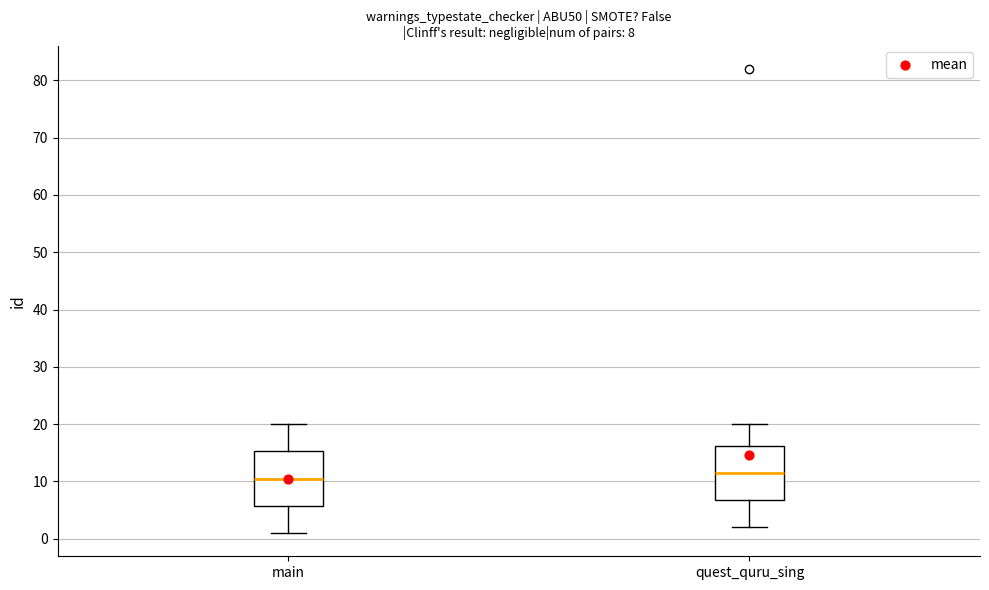

Which box has the lowest median line?

main